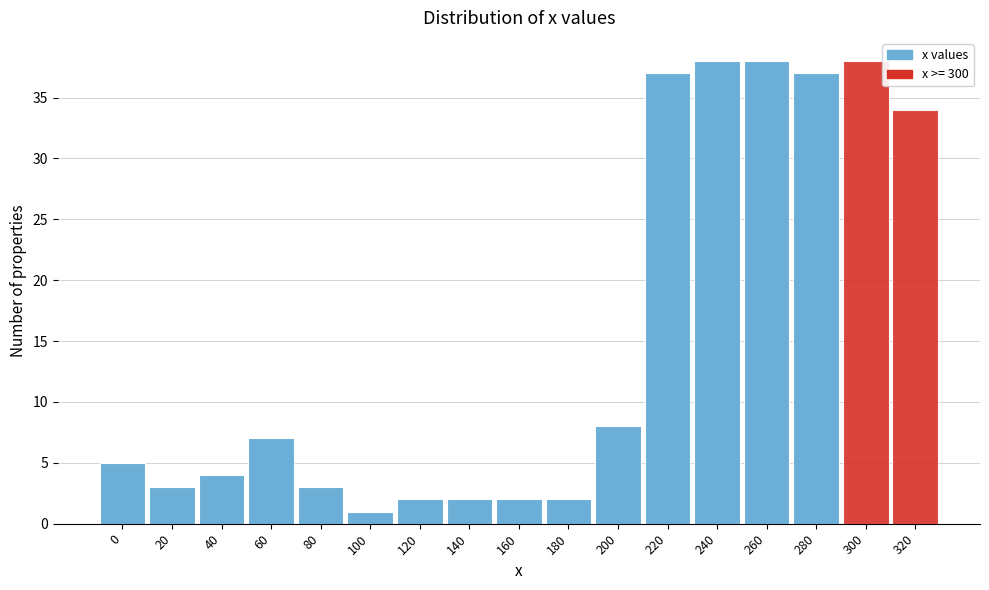

Reading left to right, transcribe all the data shown in this chart.

5	3	4	7	3	1	2	2	2	2	8	37	38	38	37	38	34